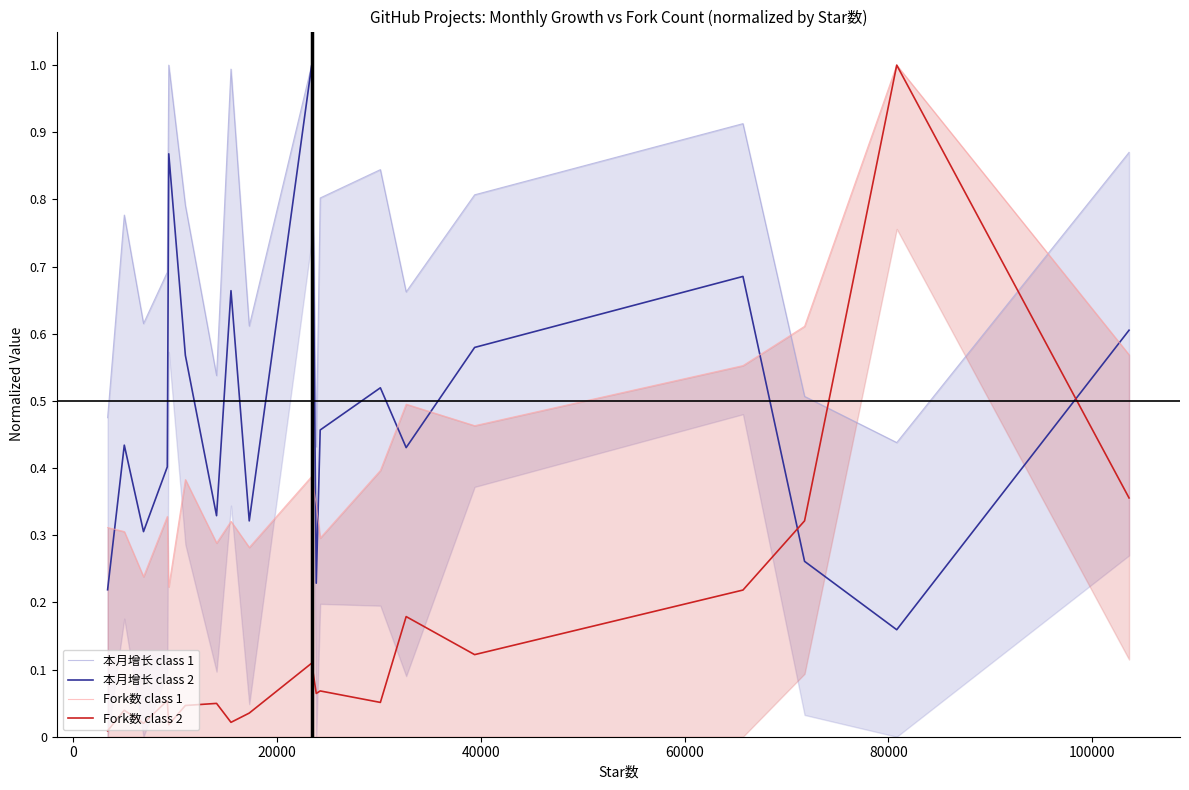

What is the maximum value for 本月增长 class 2?

1.0